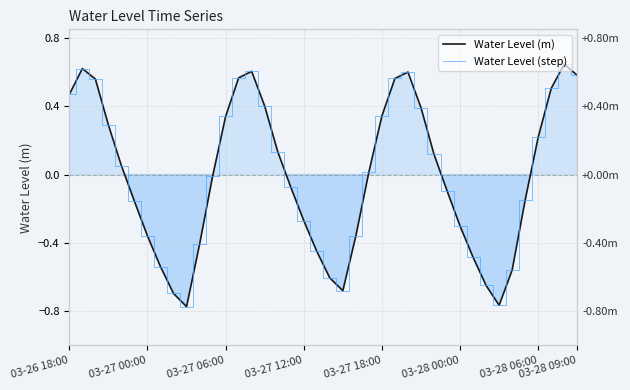

Is it true that Water Level (step) equals 0.6 at 38?

True